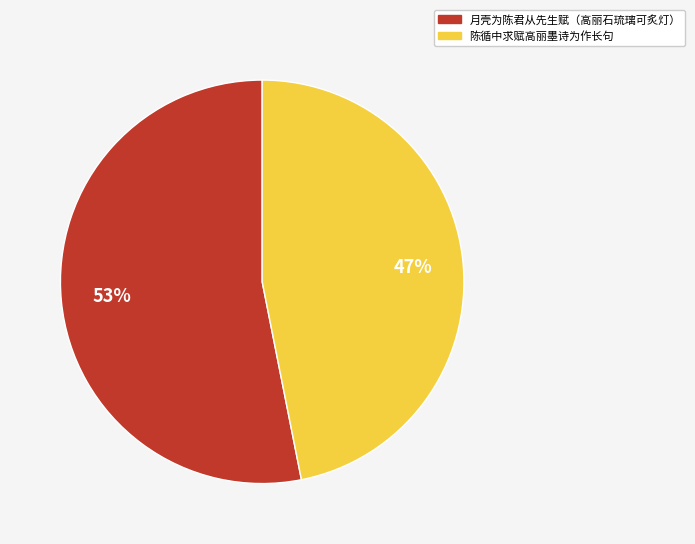

To the nearest percent, what portion does 月壳为陈君从先生赋（高丽石琉璃可炙灯） represent?

53%